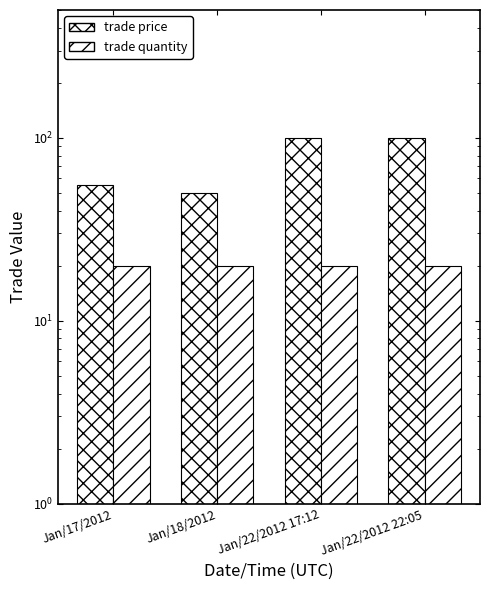

Are the bars horizontal?

No